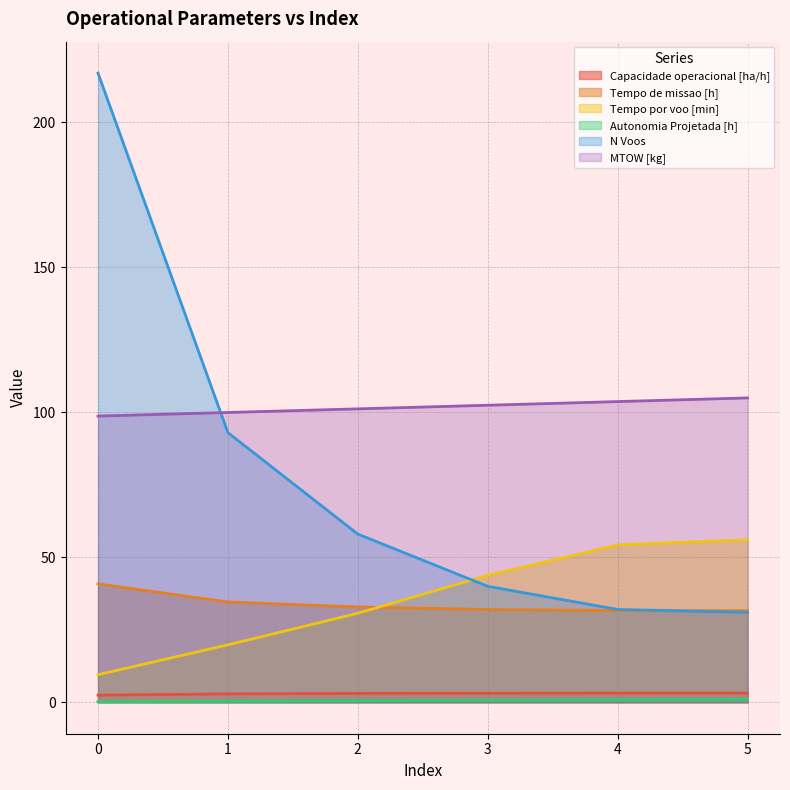

What is the difference between the second highest and second lowest values in the Autonomia Projetada [h] series?

0.5